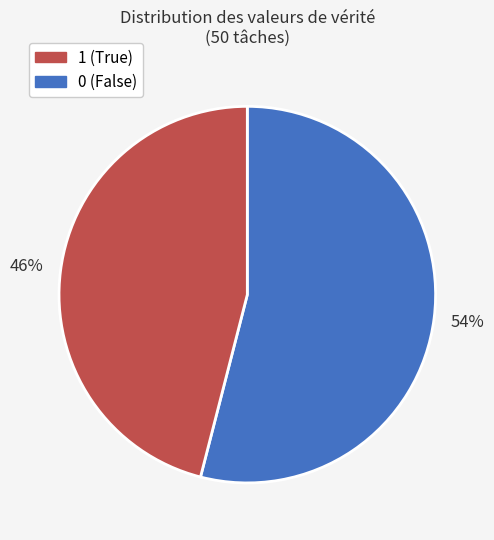

To the nearest percent, what is the difference between the largest and smallest slice percentages?

8%